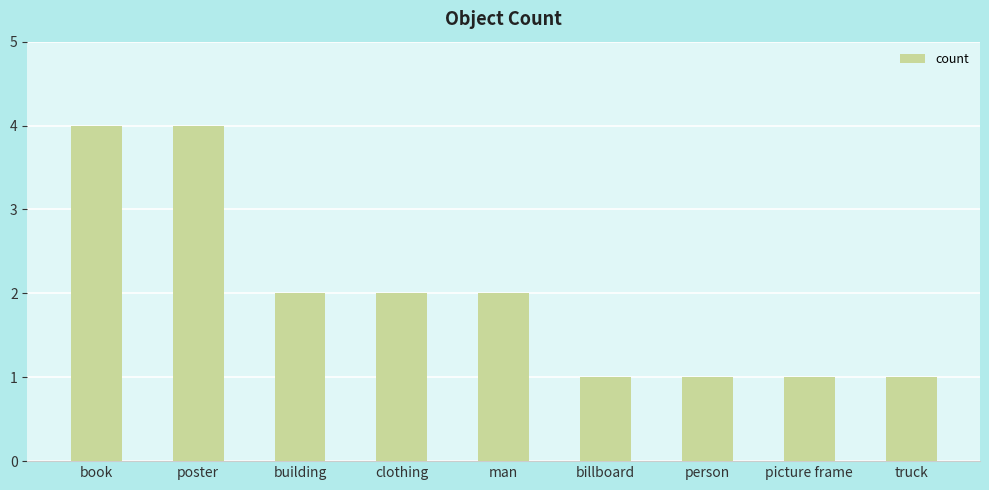

The value at person is 1. True or false?

True